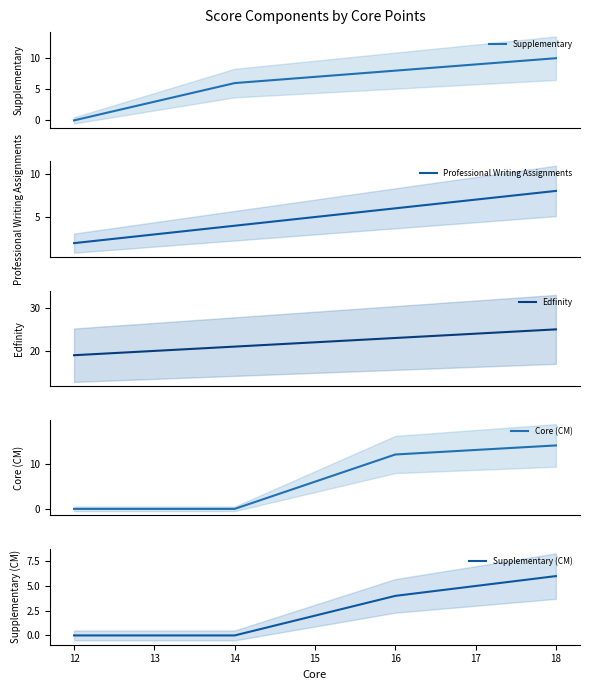

How many Supplementary (CM) values are between 0 and 6?

4